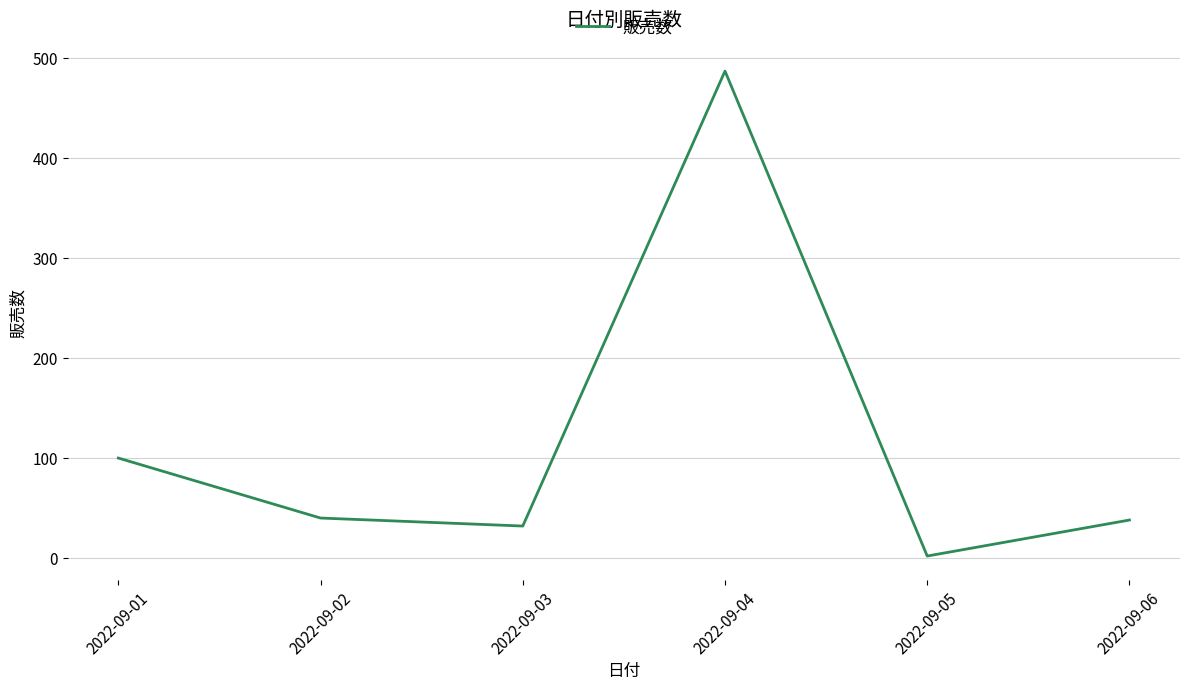

Where is the data nearest to the value 244?

2022-09-01